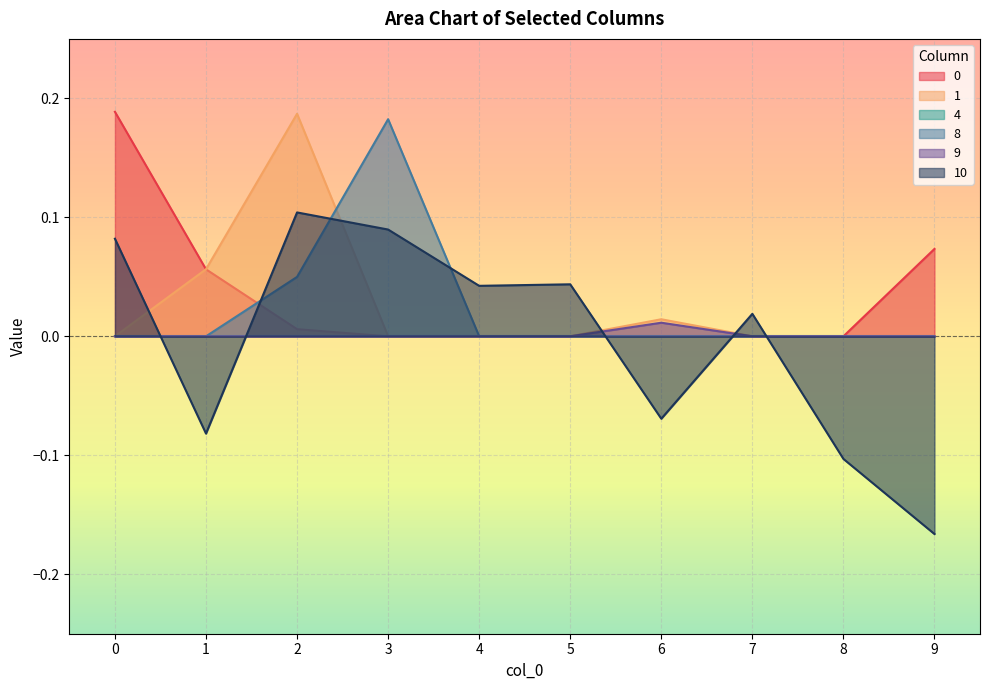

Does the chart display data point markers on the line(s)?

No